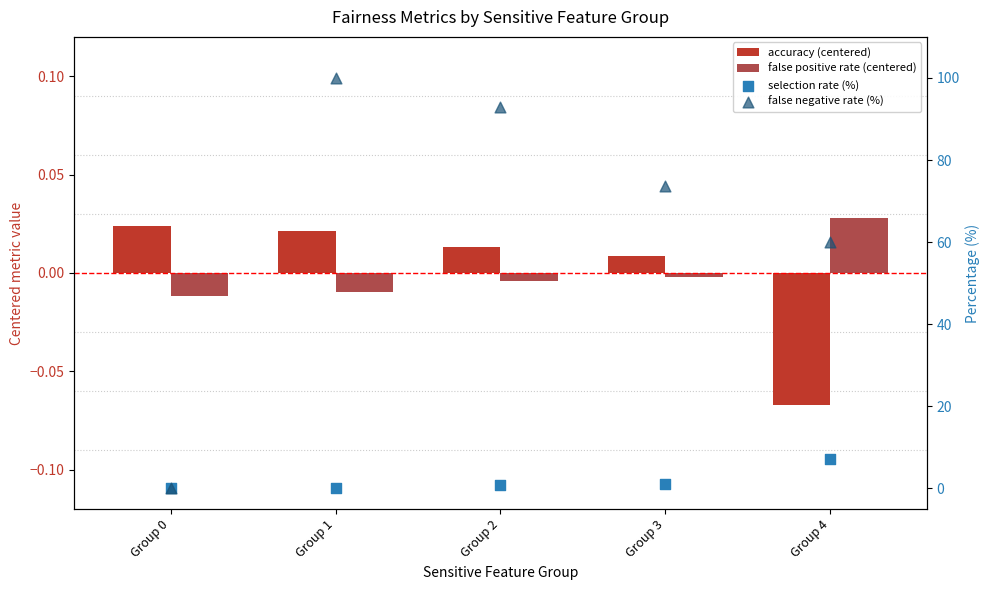

At how many categories does at least one series exceed 85?

2